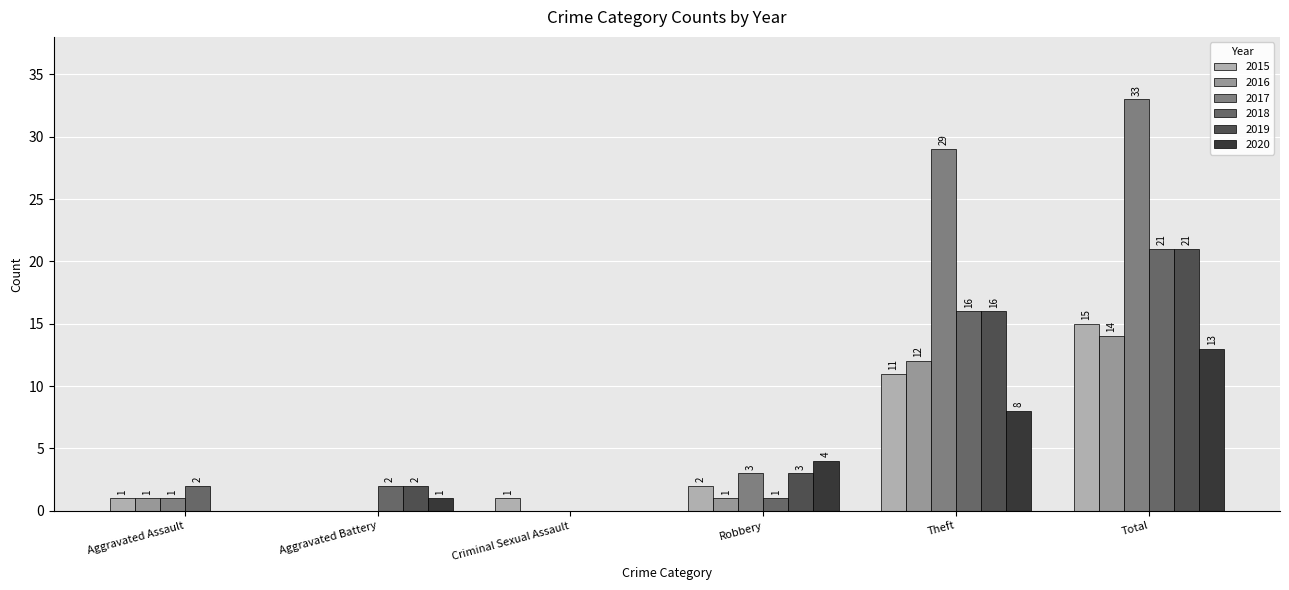

What is the spread (max minus min) of values at Aggravated Battery?

2